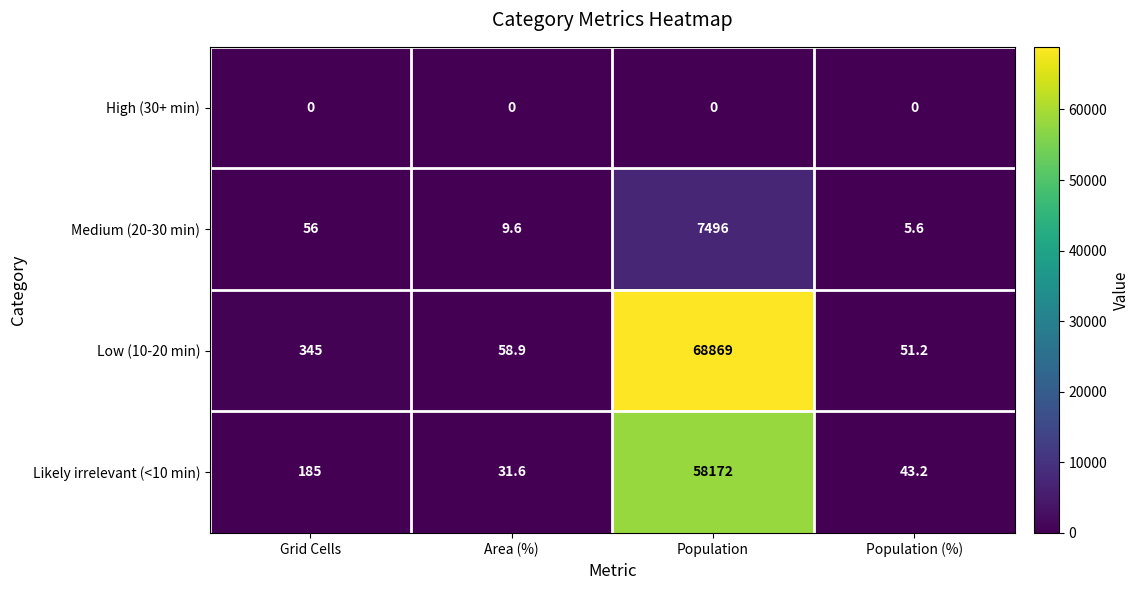

Count the number of categories in the chart.

4